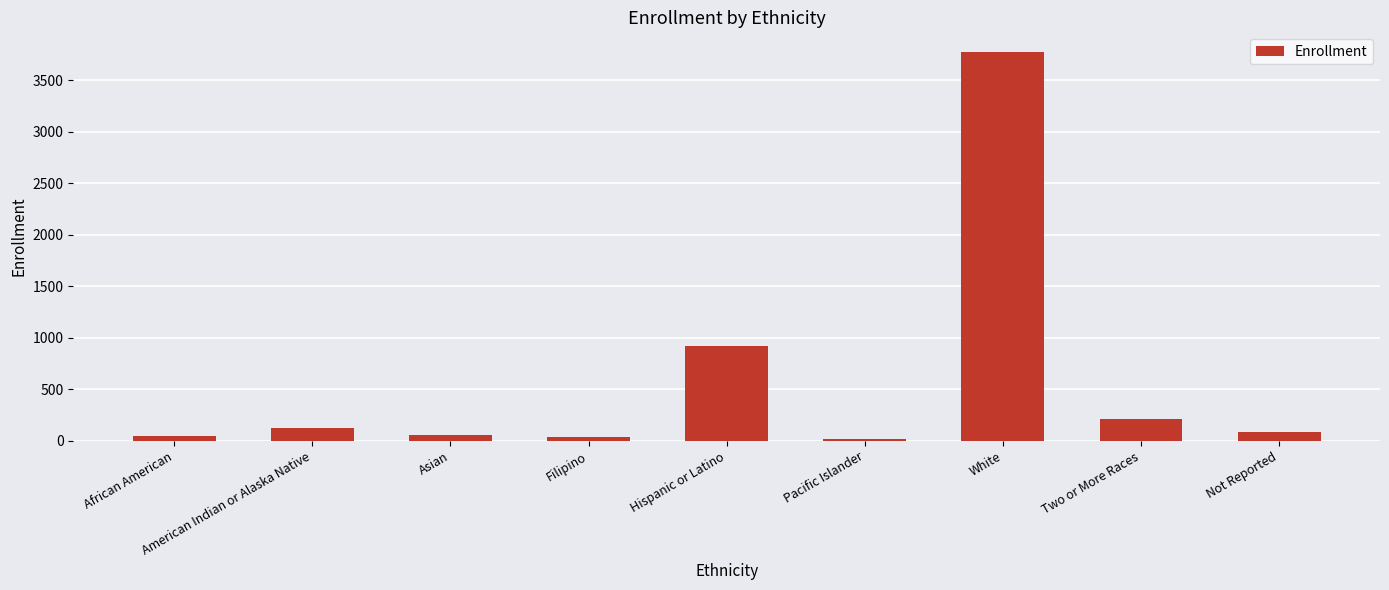

At which label does the data first exceed 88?

American Indian or Alaska Native